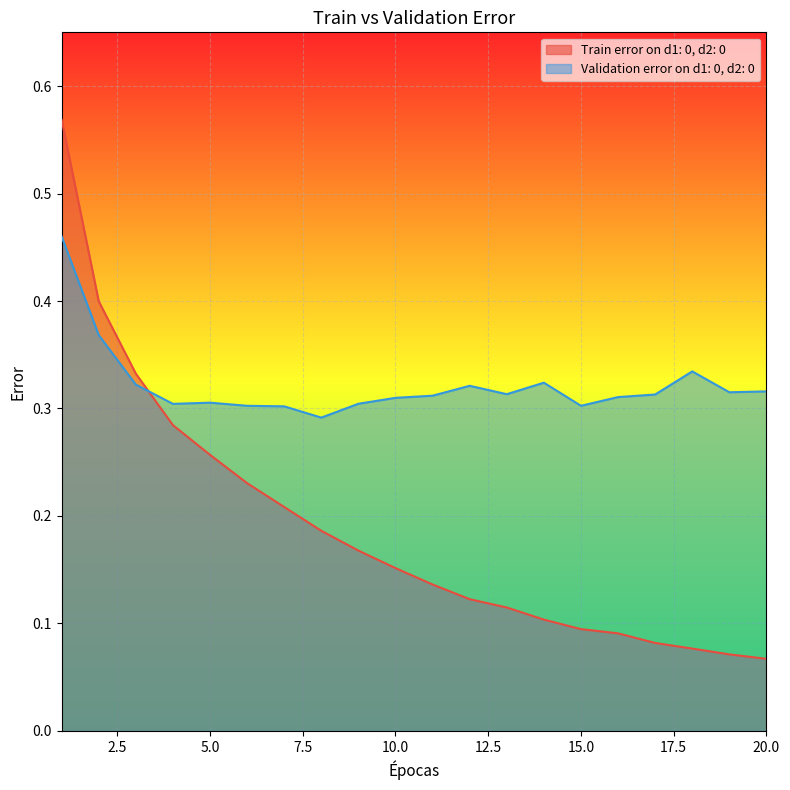

What is the approximate value of Validation error on d1: 0, d2: 0 at 1?

0.5